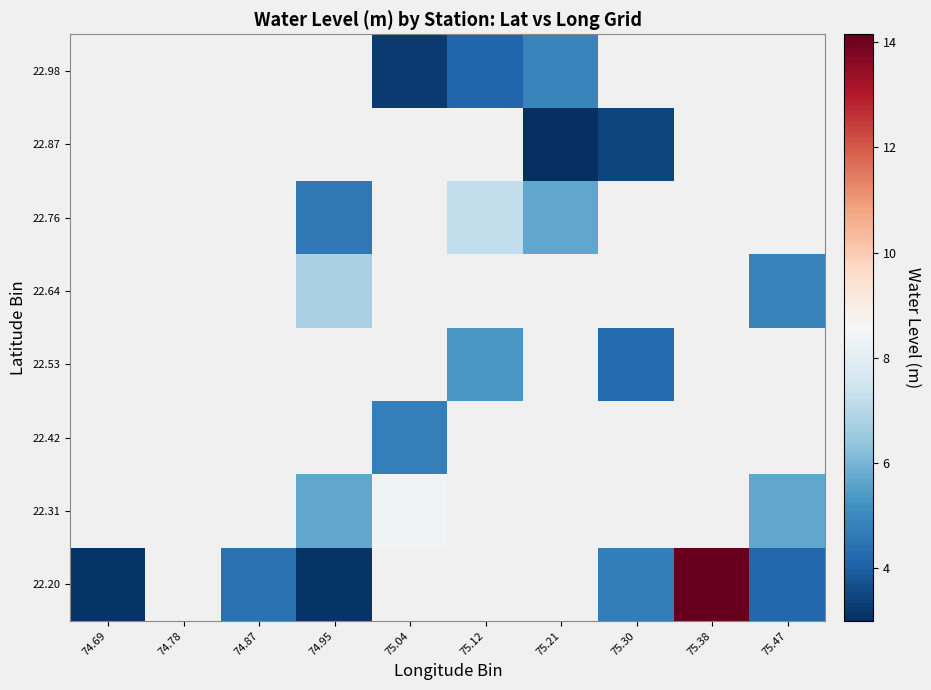

True or false: 22.64 has a value of 1.5 at 75.47.

False